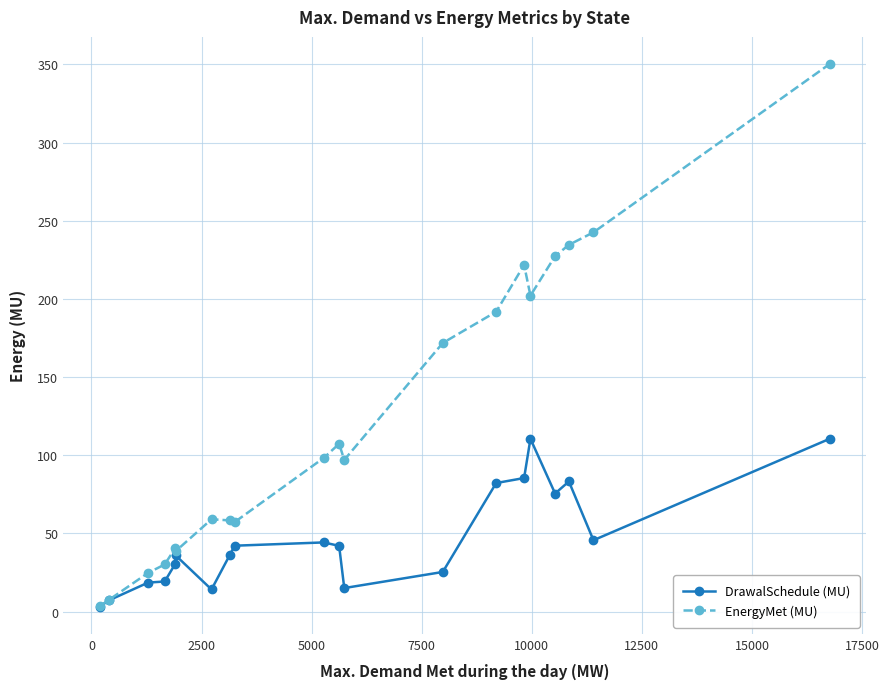

Which series has the largest total across all categories?

EnergyMet (MU)